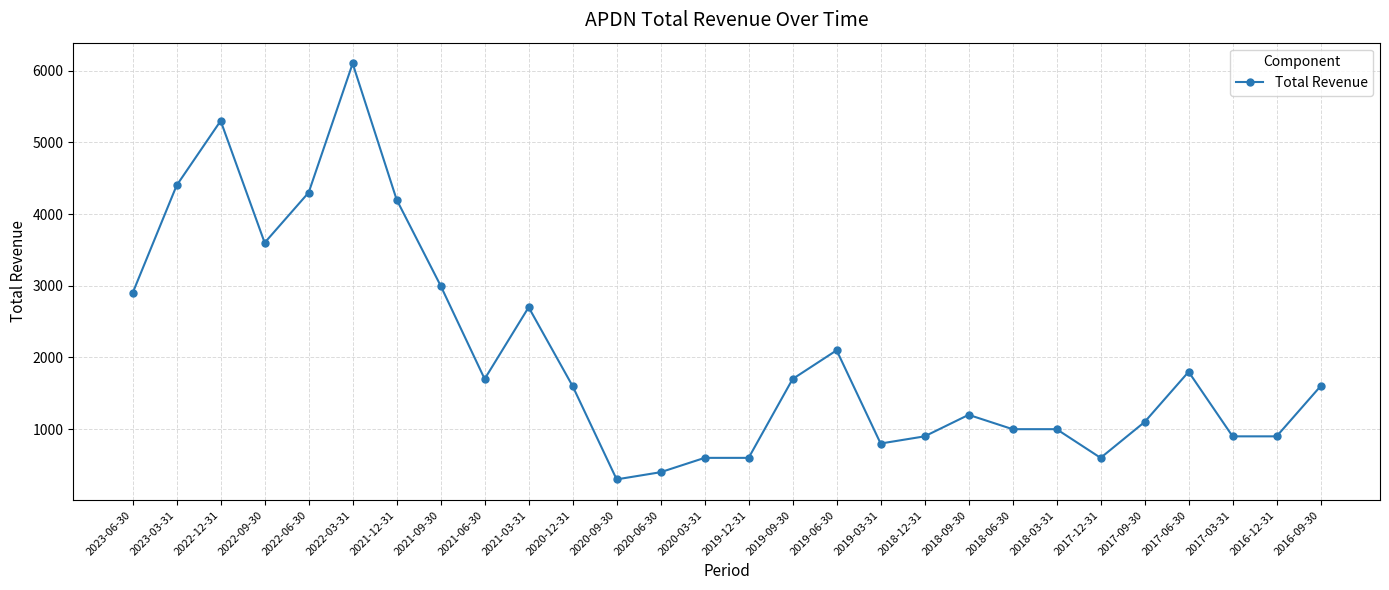

The value at 2020-03-31 is 600. True or false?

True